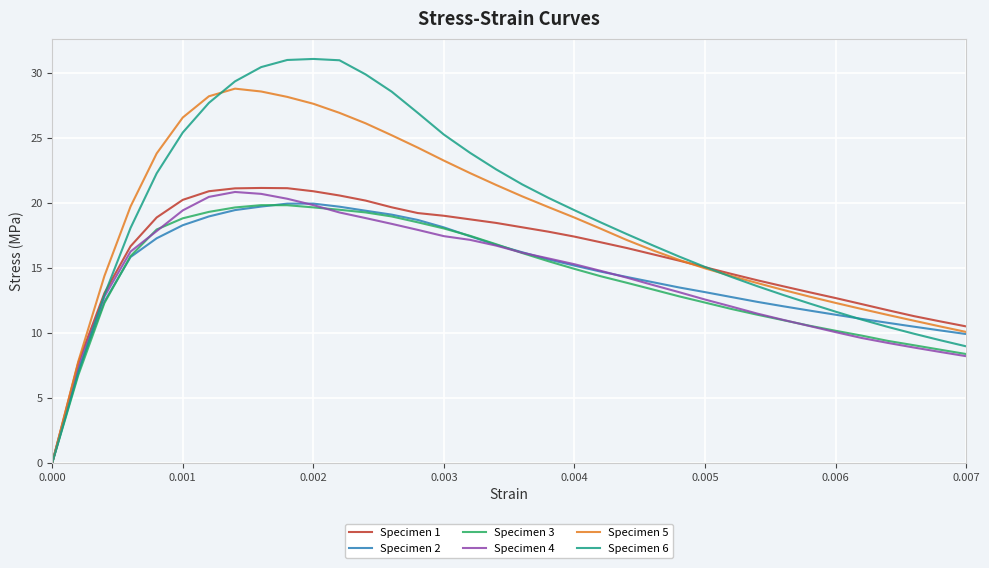

Which series has the largest range (max minus min)?

Specimen 6